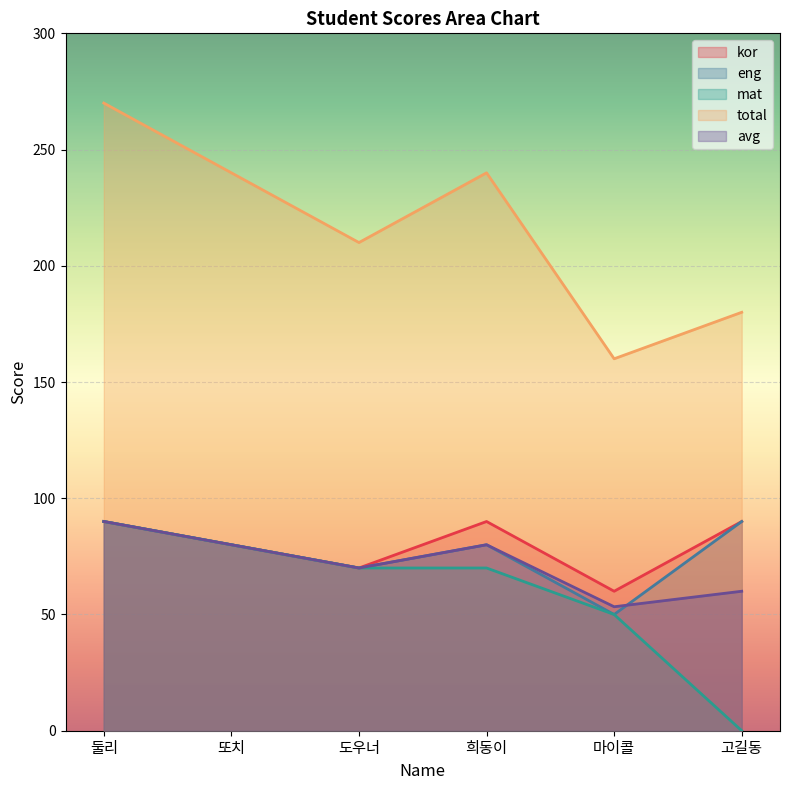

What is the label of the 4th point from the left?

희동이